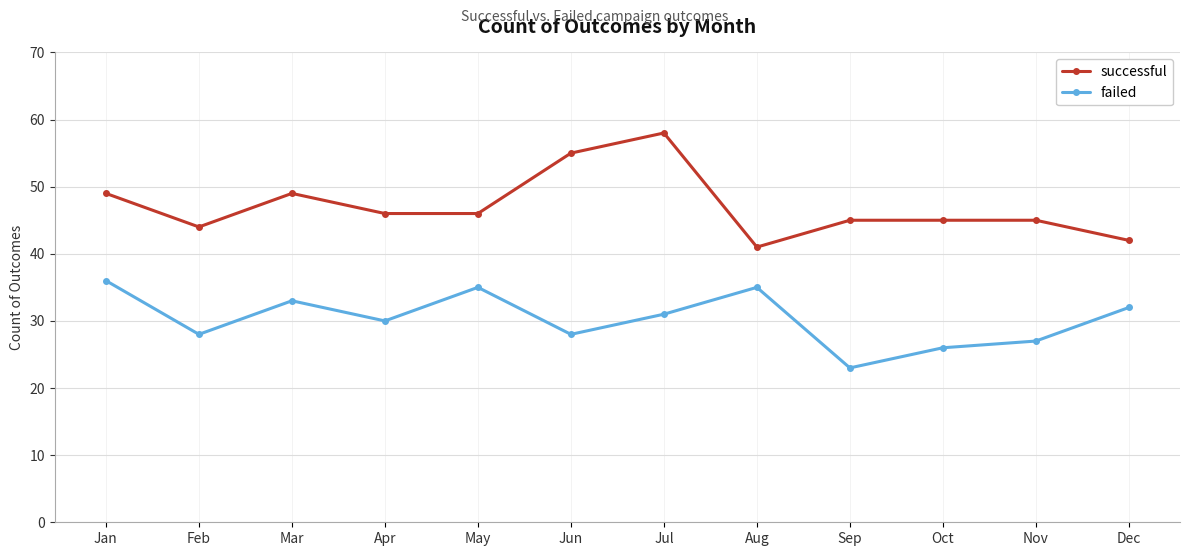

What is the difference between the maximum and minimum values in the successful series?

17